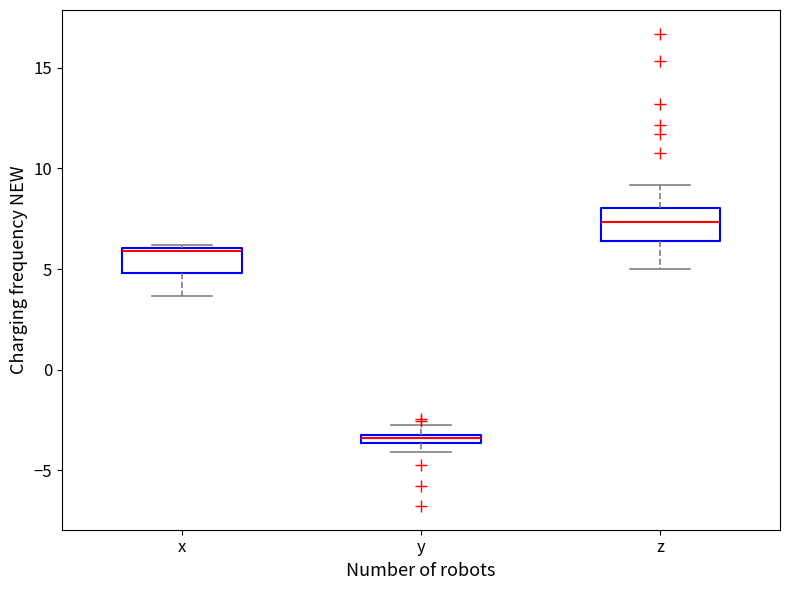

Where is the lower edge of the box for y on the y-axis? The values are not printed on the chart, so give them approximately, as read against the axis.

-3.5